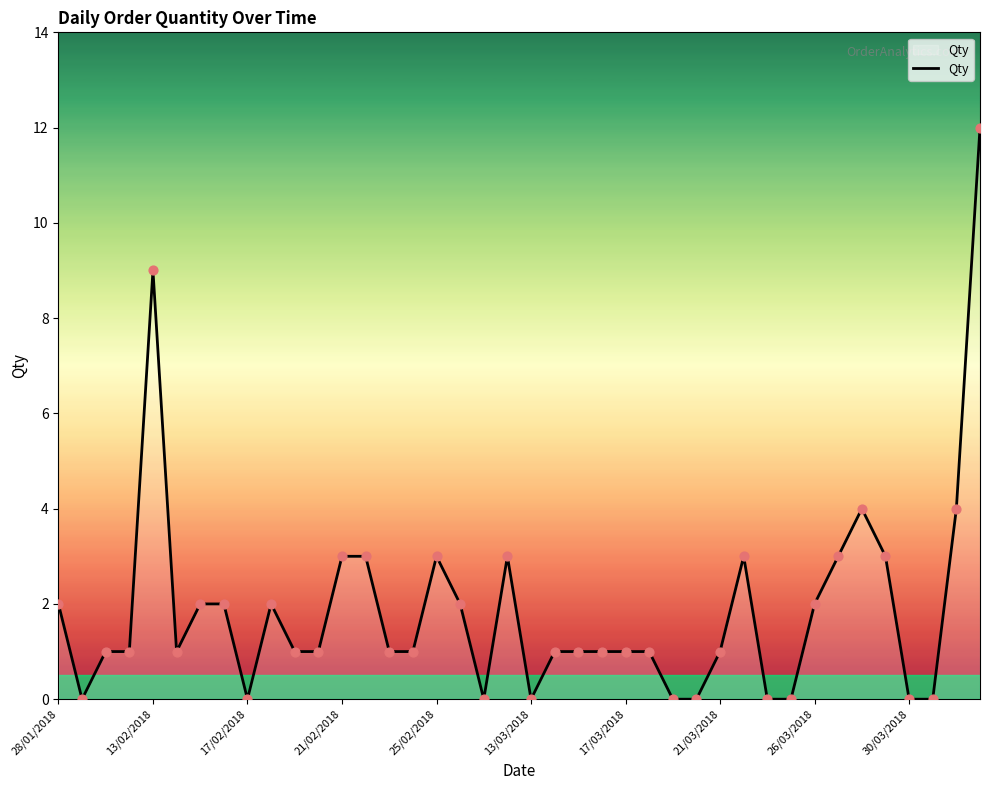

What is the greatest value displayed?

12